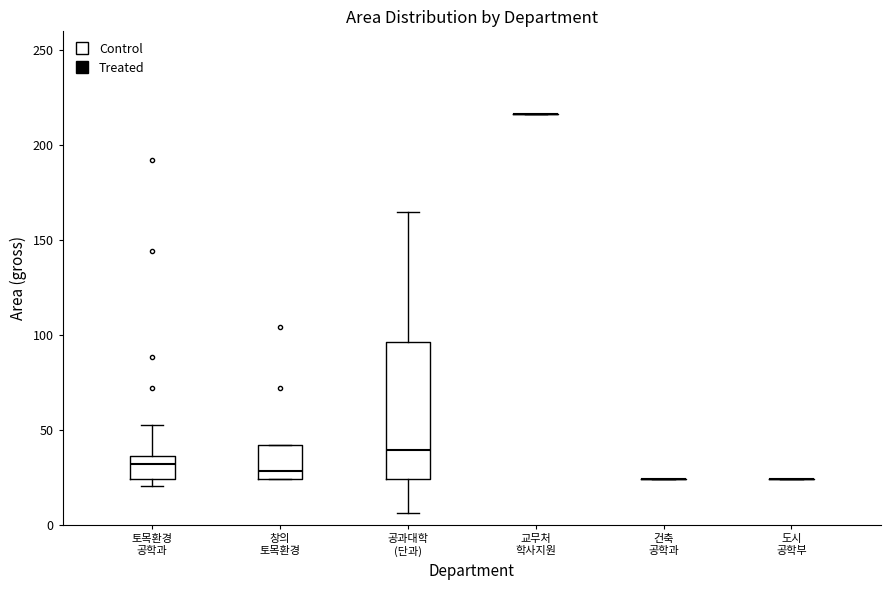

Comparing the boxes themselves (not the whiskers), which one is the tallest?

공과대학 (단과)